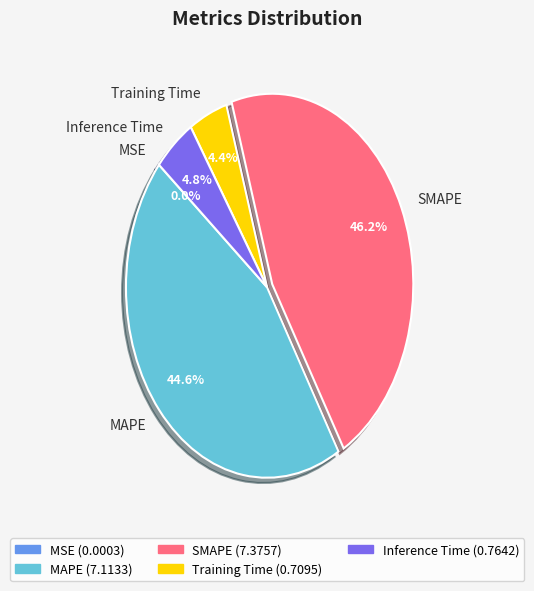

Is there a majority slice in this chart?

No